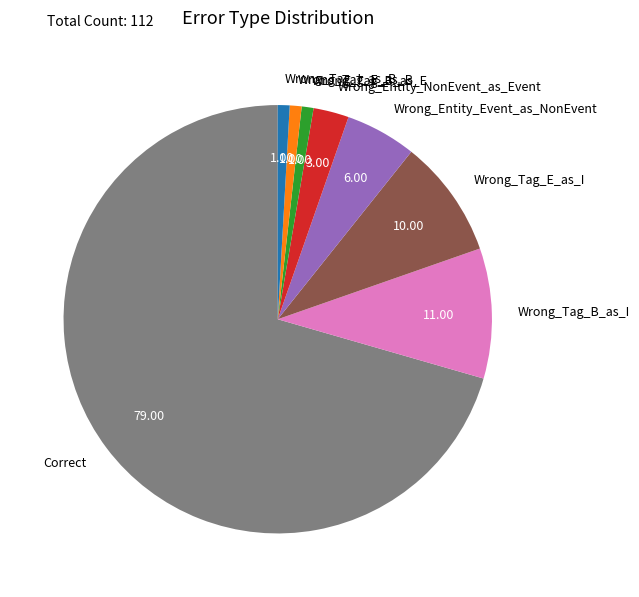

Combined, do Wrong_Tag_E_as_I and Wrong_Entity_NonEvent_as_Event account for over 50%?

No